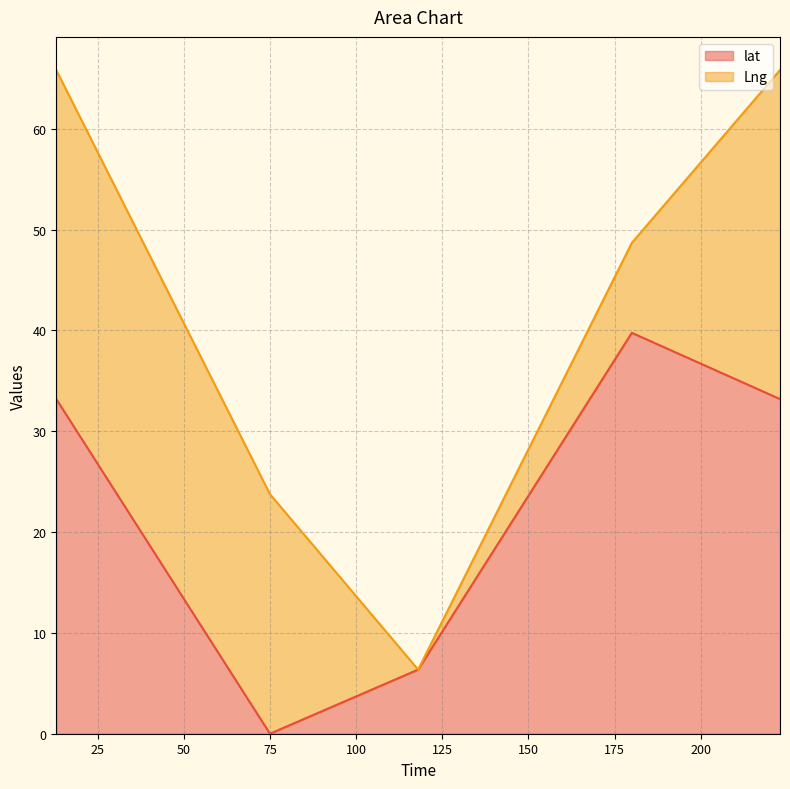

What is the value of the 4th point from the left?

39.8